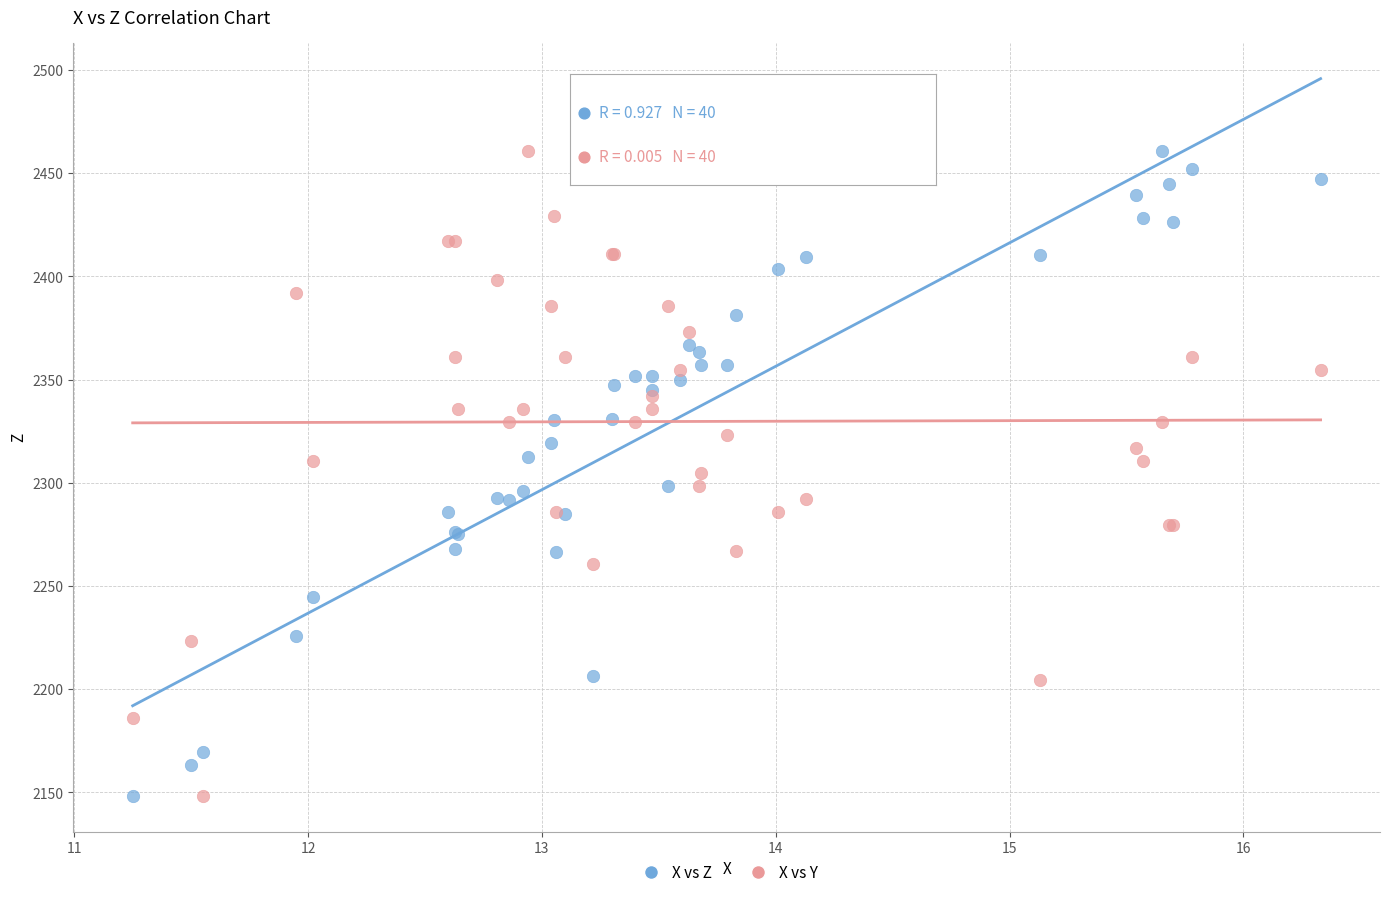

What is the X range (max minus min) for the scatter plot?

5.1